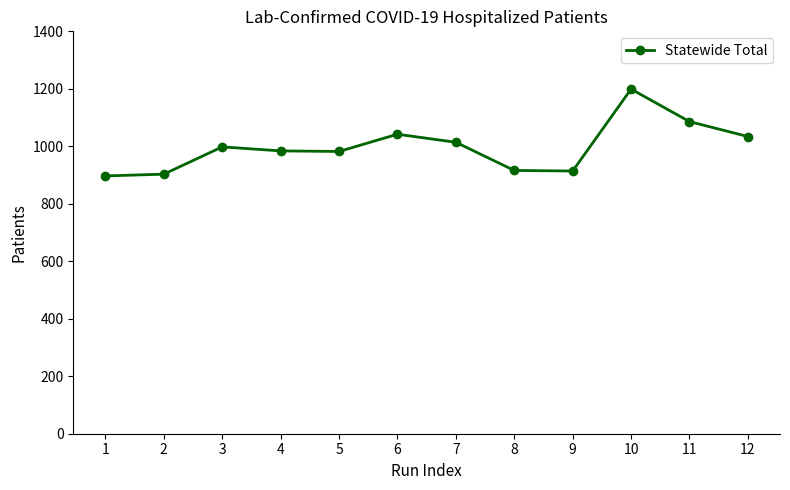

What is the ratio of the value at 10 to the value at 12?

1.2